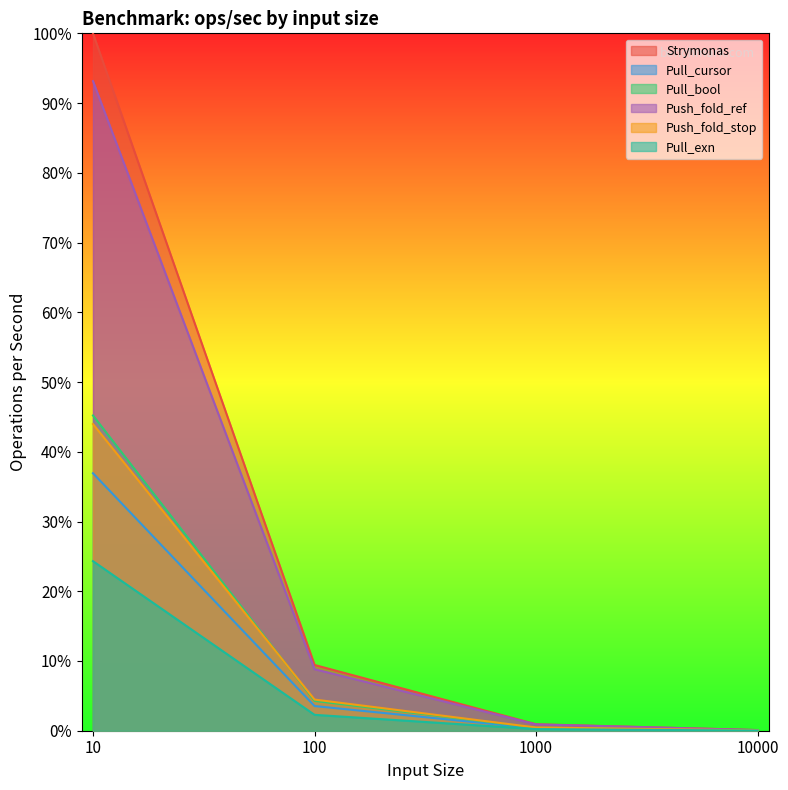

List the series in order of their peak value, highest first.

Strymonas, Push_fold_ref, Pull_bool, Push_fold_stop, Pull_cursor, Pull_exn